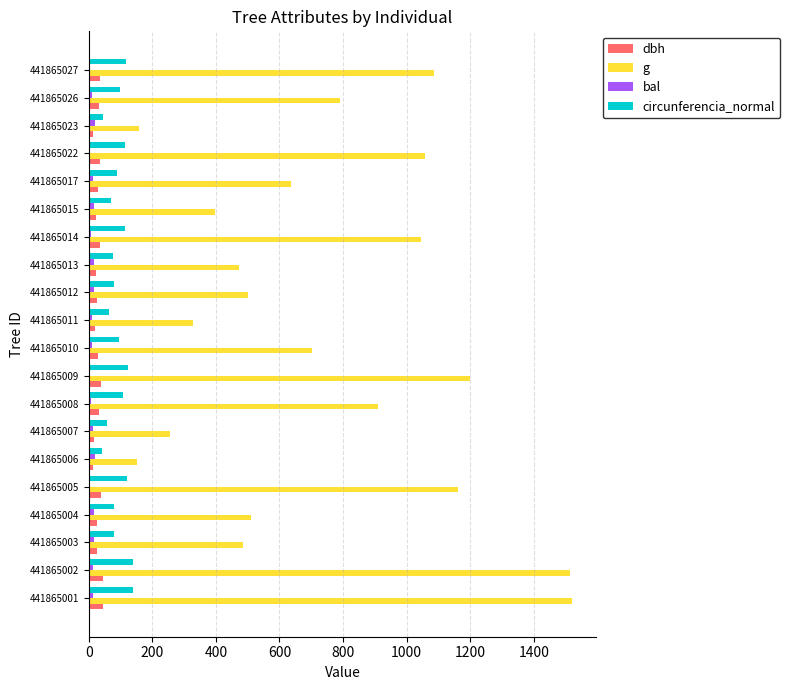

The g series shows 702.1 at 441865010. True or false?

True